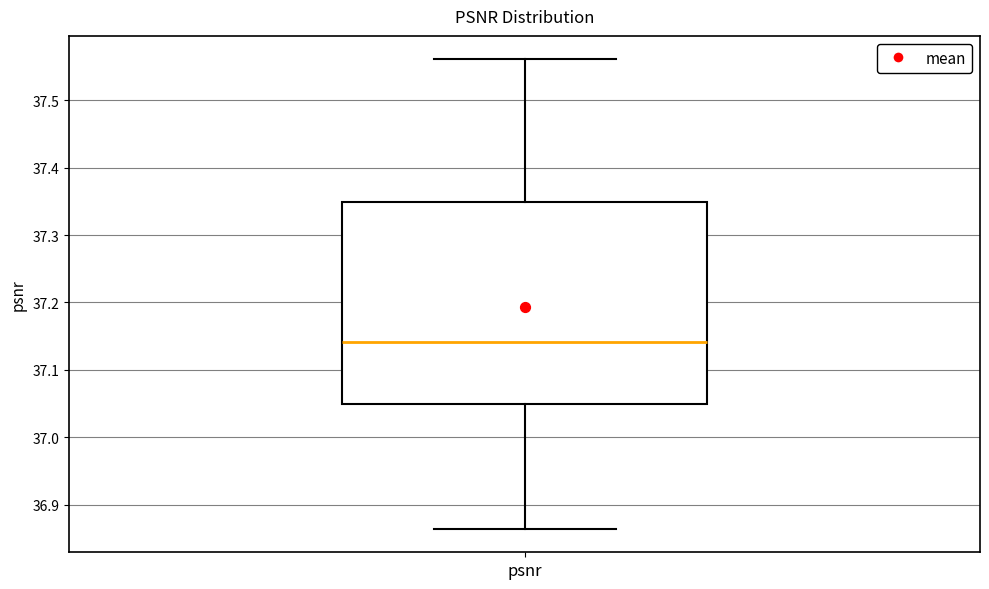

Read this box plot against the y-axis: the position of the median line, the range covered by the box, and the ends of both whiskers. The values are not printed on the chart, so give them approximately, as read against the axis.

median 37.14, box 37.05 to 37.35, whiskers 36.86 to 37.56